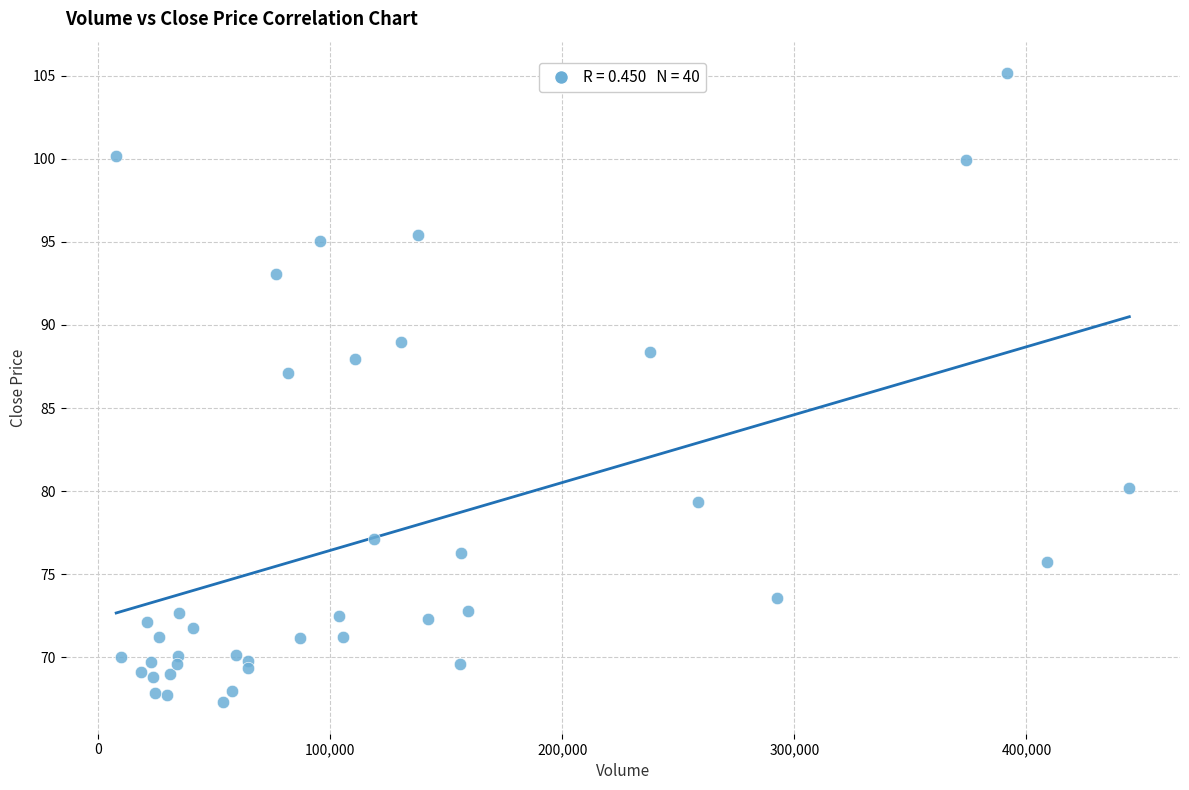

What is the range of X values (max minus min)?

436526.0